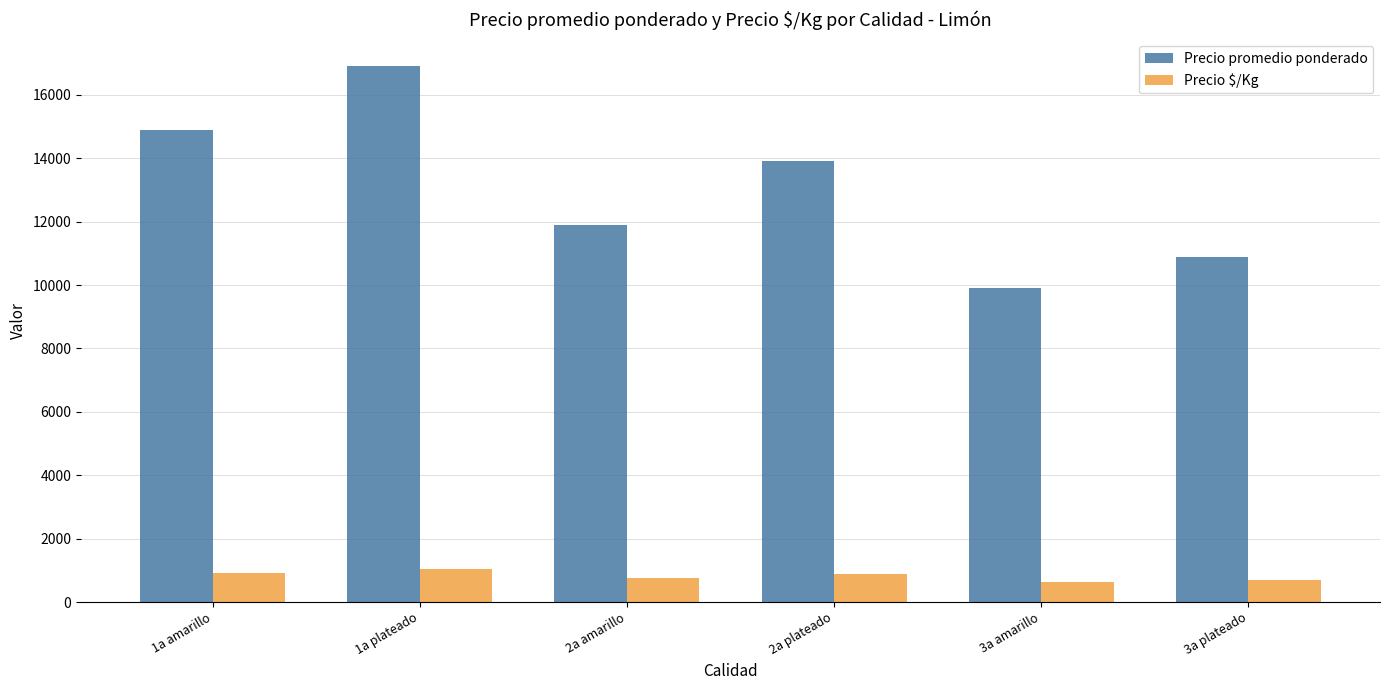

What is the difference between the maximum and minimum values in the Precio $/Kg series?

437